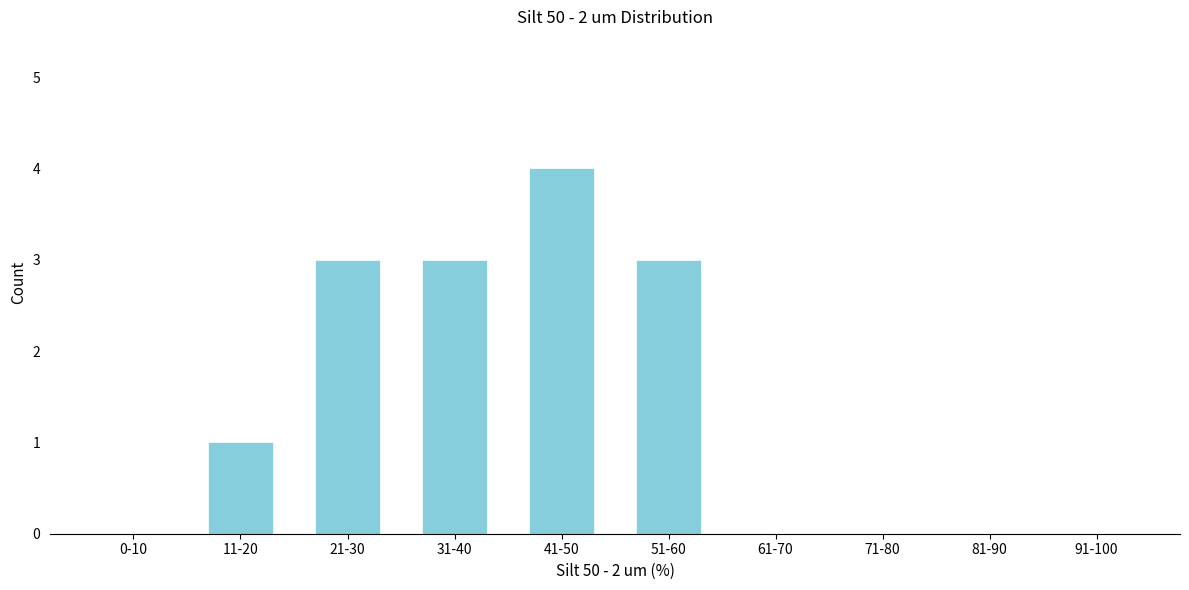

Reading right to left, list all the values displayed in this chart.

91-100=0	81-90=0	71-80=0	61-70=0	51-60=3	41-50=4	31-40=3	21-30=3	11-20=1	0-10=0